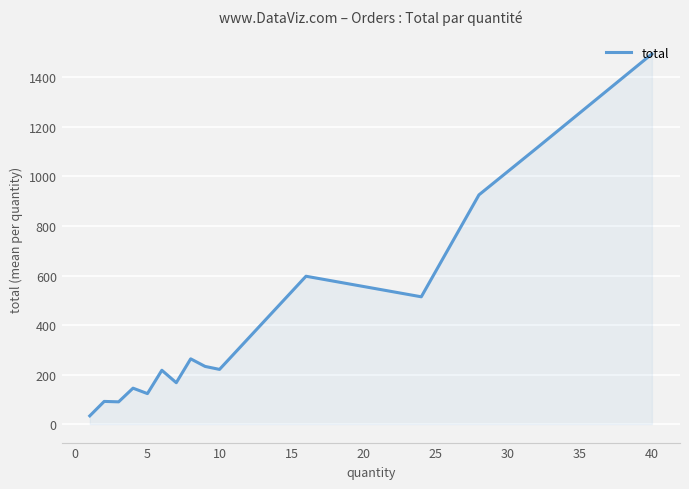

What is the smallest value displayed?

33.2